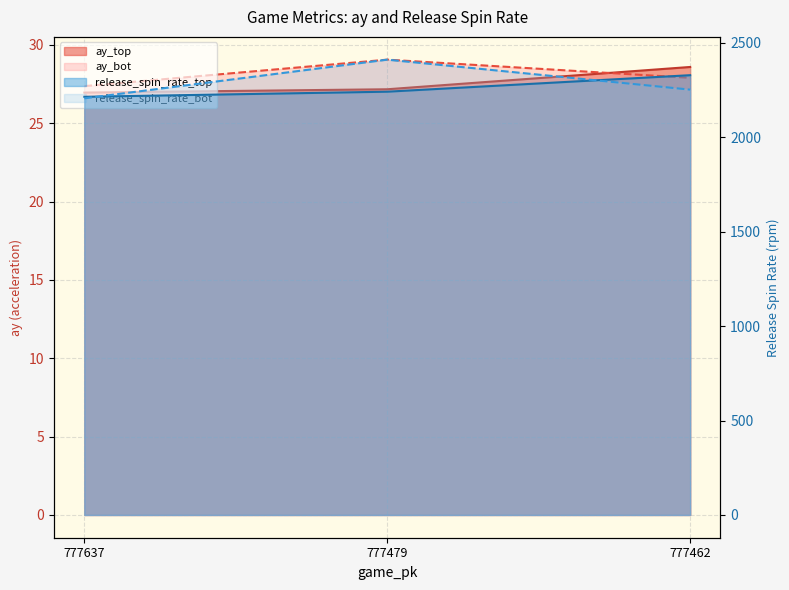

List the labels in order of release_spin_rate_top value, smallest first.

777637, 777479, 777462